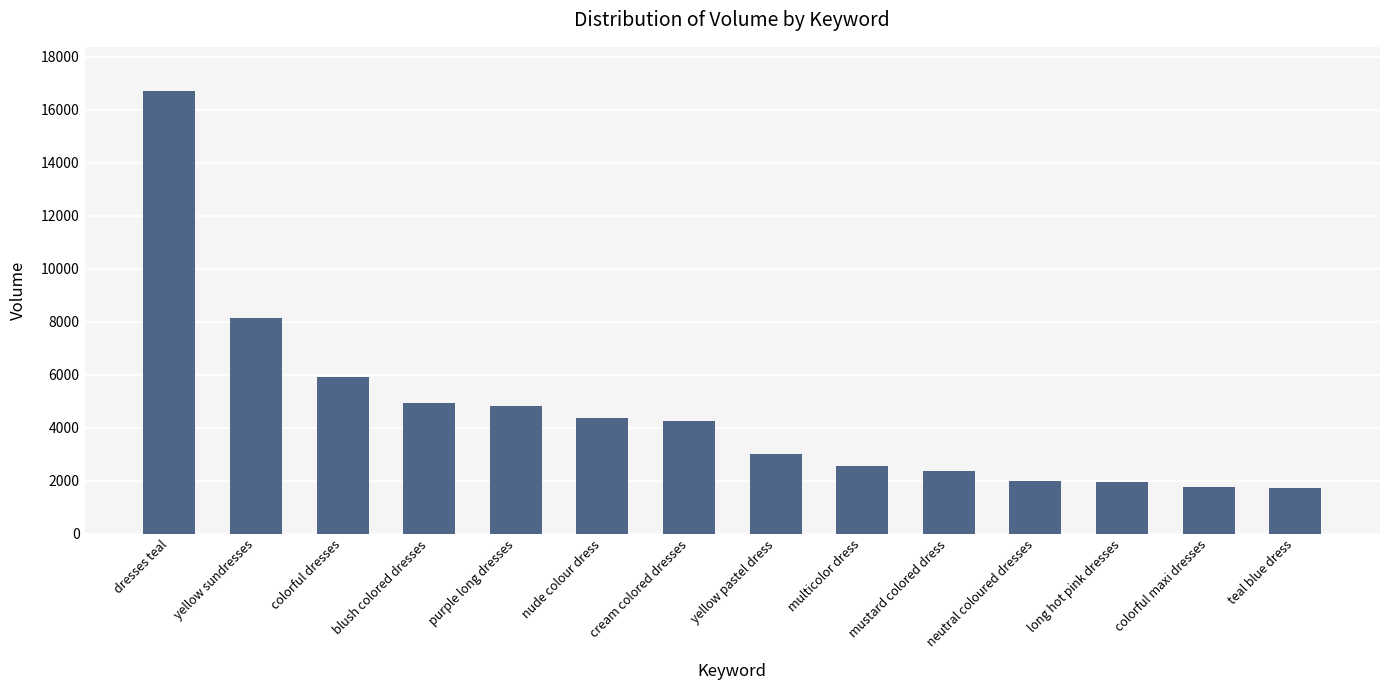

Count the number of data series in this chart.

1